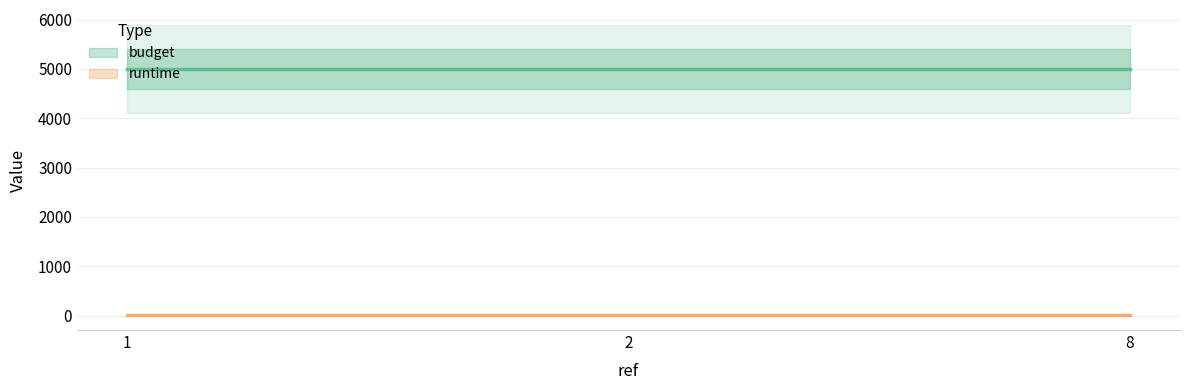

How many lines are shown in the chart?

2